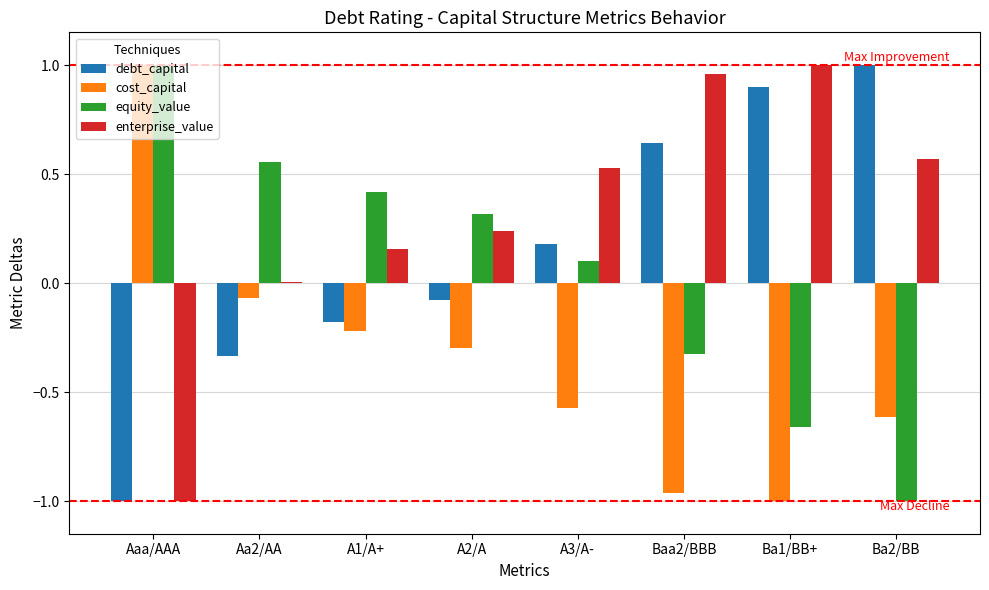

What is the sum of the equity_value values at A2/A and Aaa/AAA?

1.3